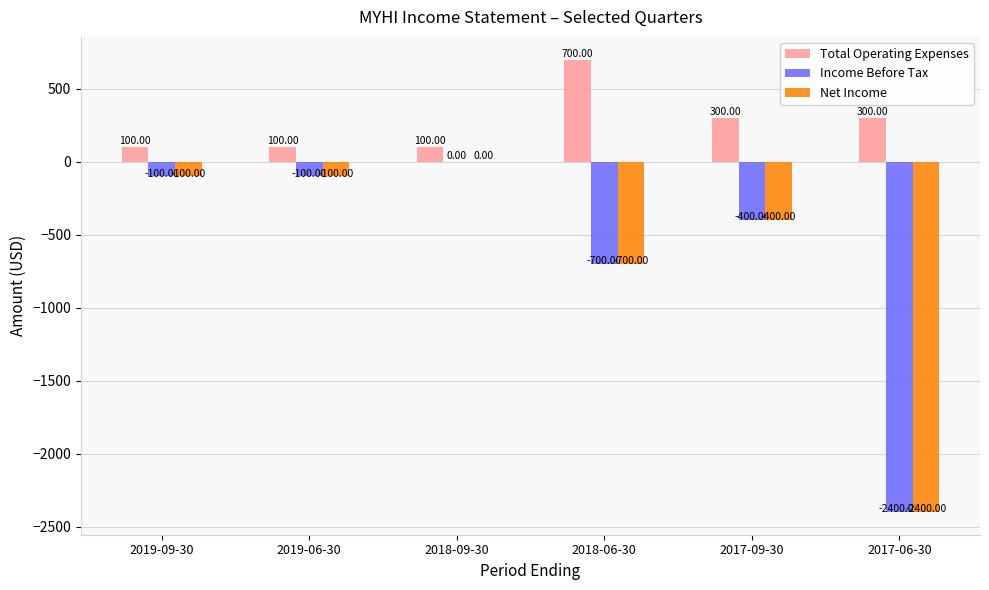

Which series changed the most between 2018-06-30 and 2017-09-30?

Total Operating Expenses